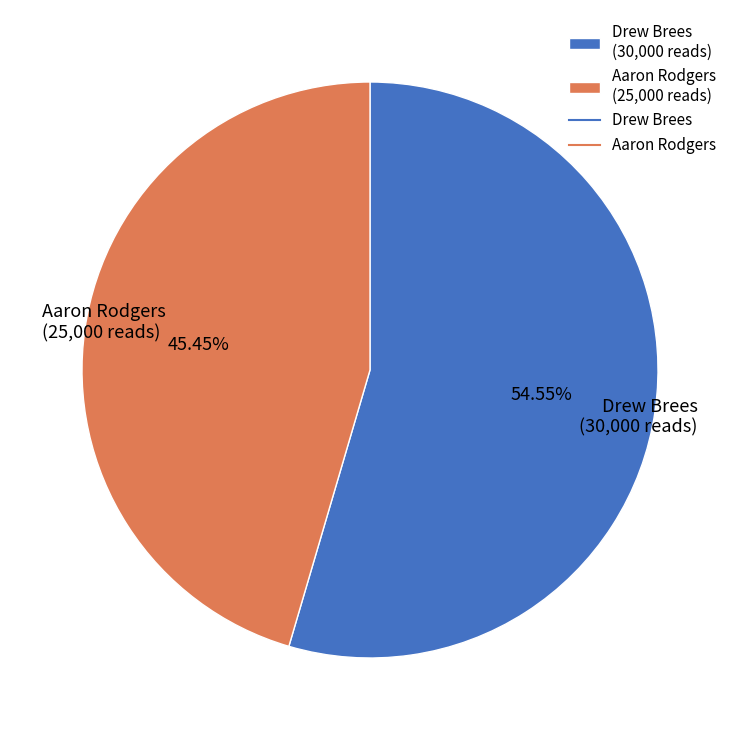

What is the ratio of the value at Aaron Rodgers to the value at Drew Brees?

0.8